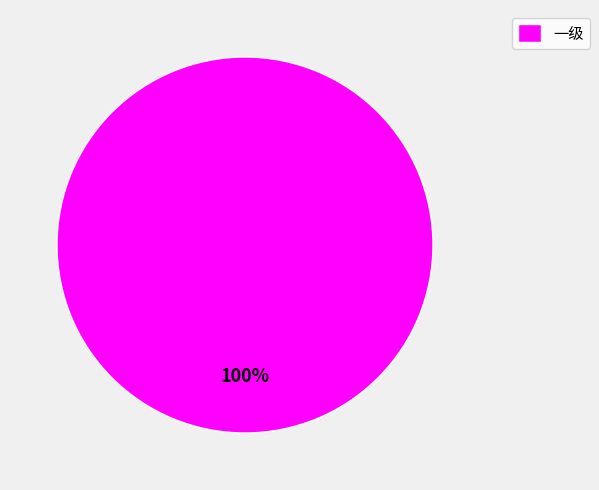

Does any single category account for the majority?

Yes